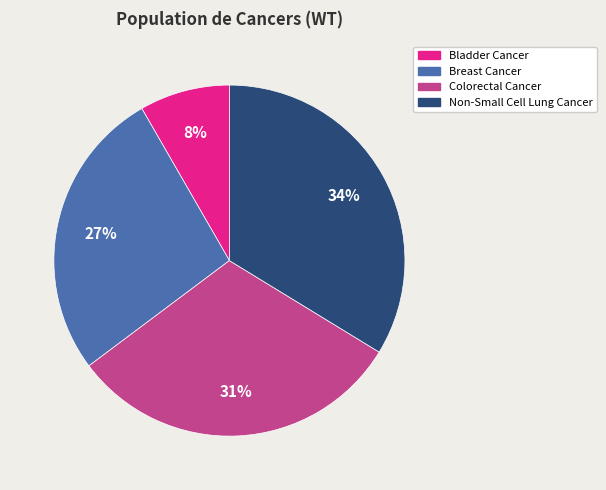

Is Bladder Cancer the majority of the pie?

No